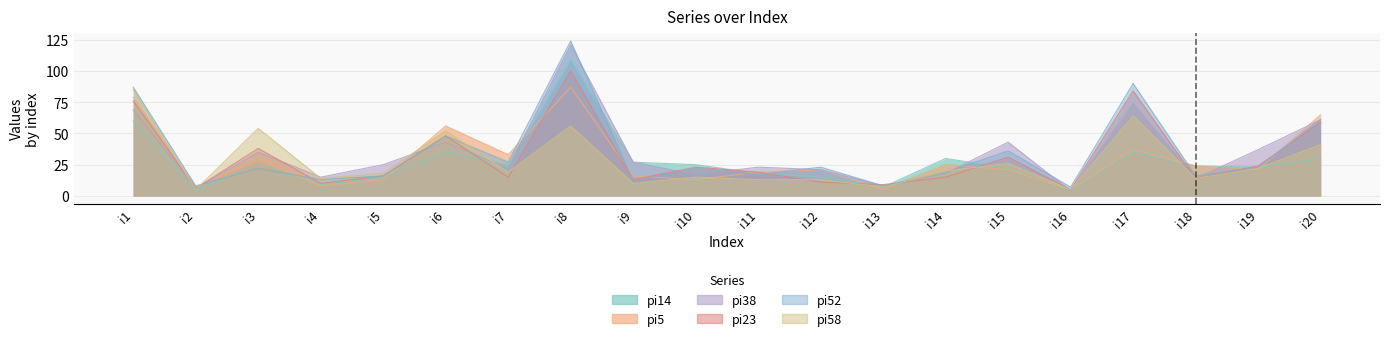

How many times do pi52 and pi58 cross each other?

4